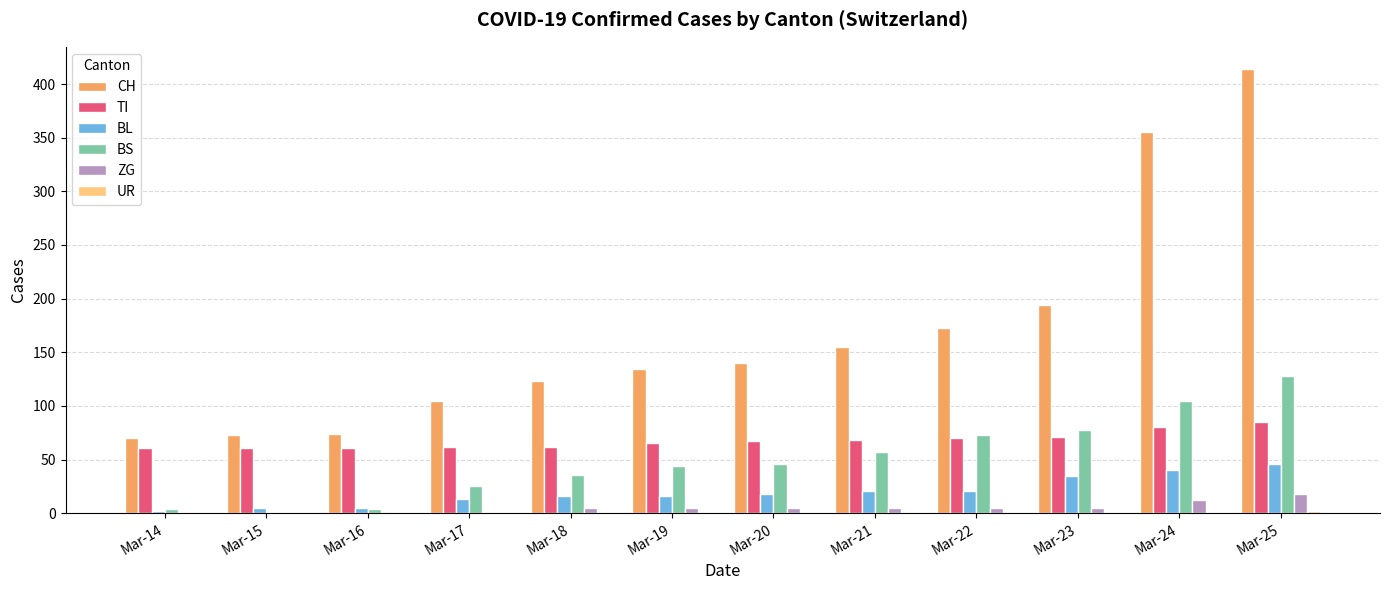

Count the number of data series in this chart.

6